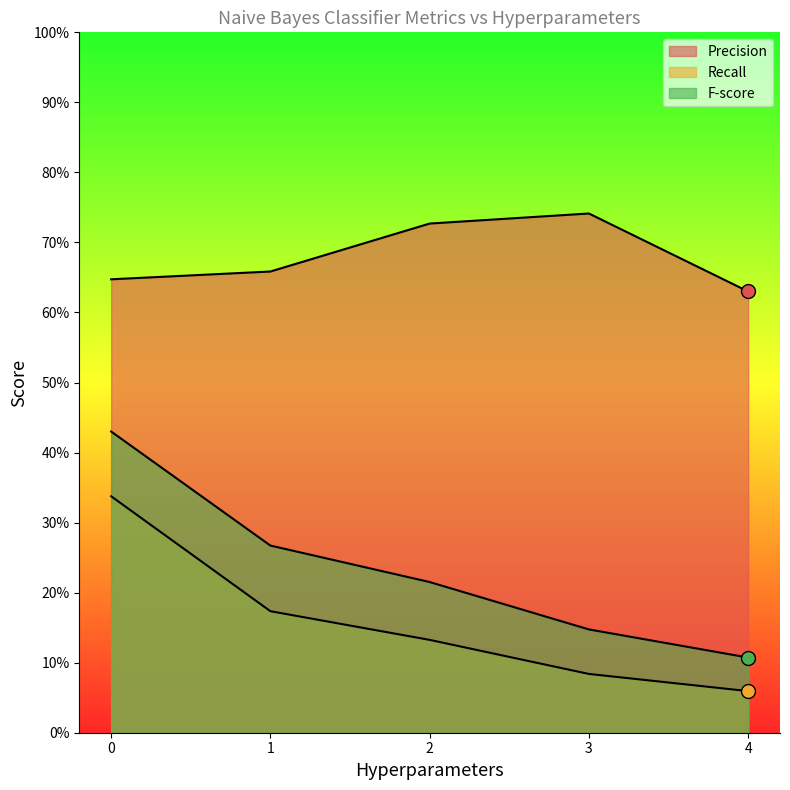

What is the value of the F-score point at the 2nd from the left?

0.3